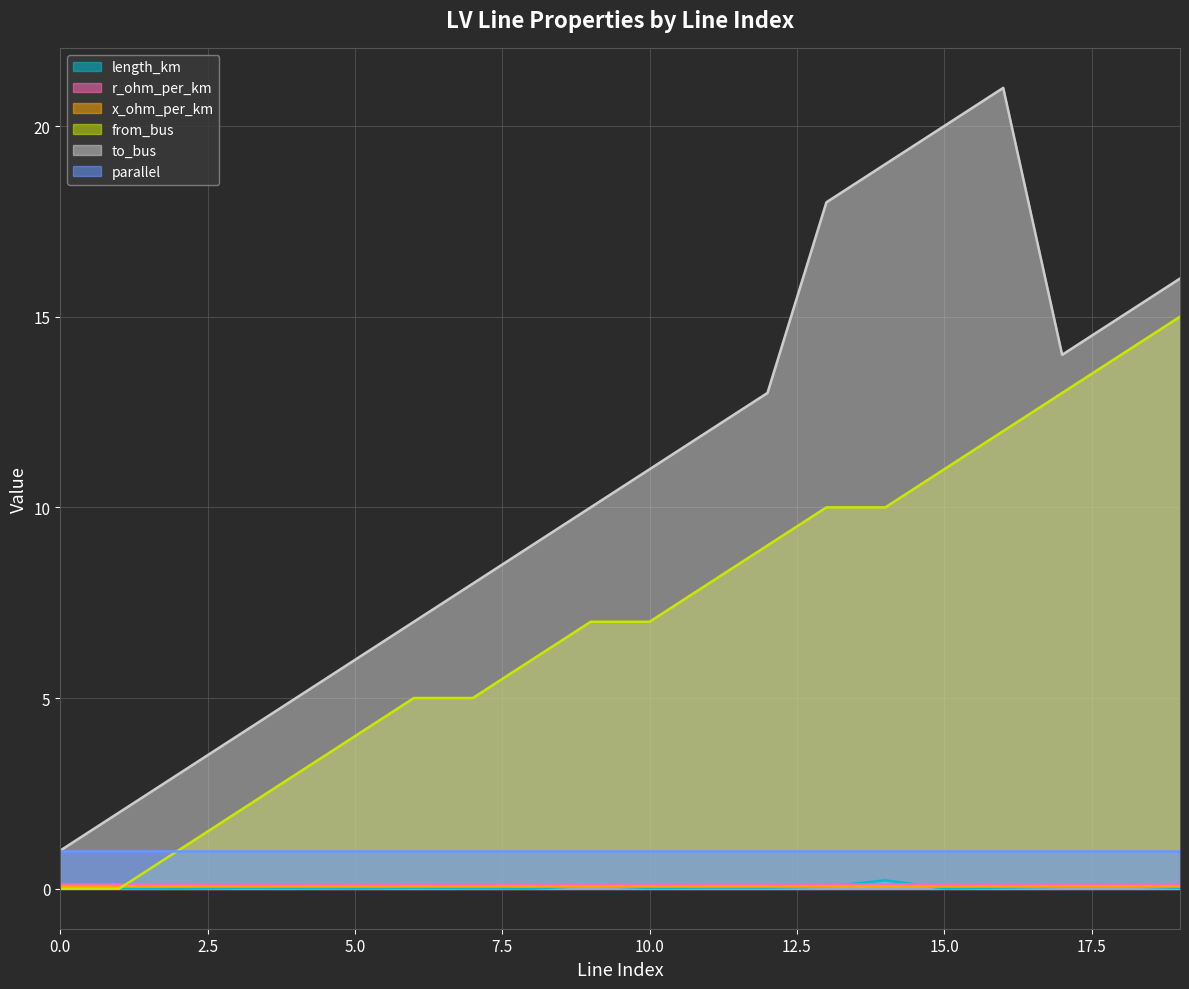

Does the chart display data point markers on the line(s)?

No